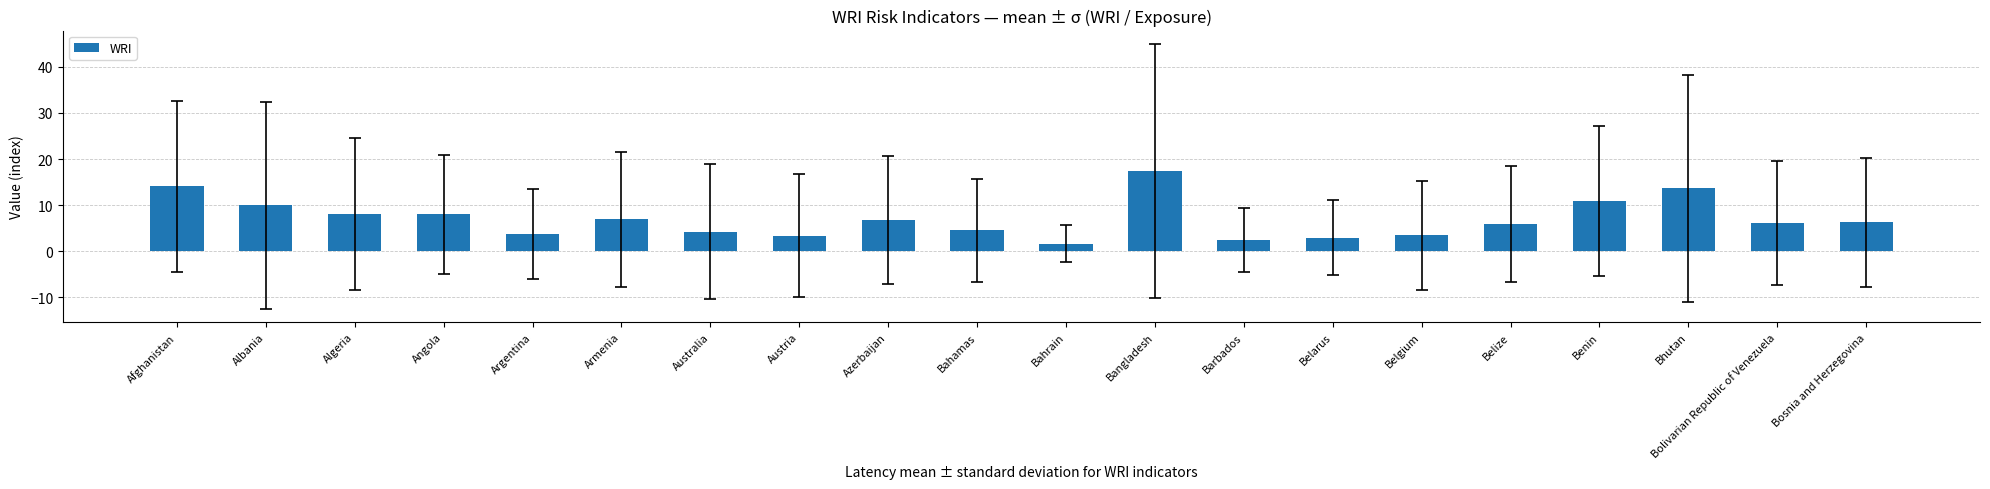

At which label does the data first exceed 6?

Afghanistan